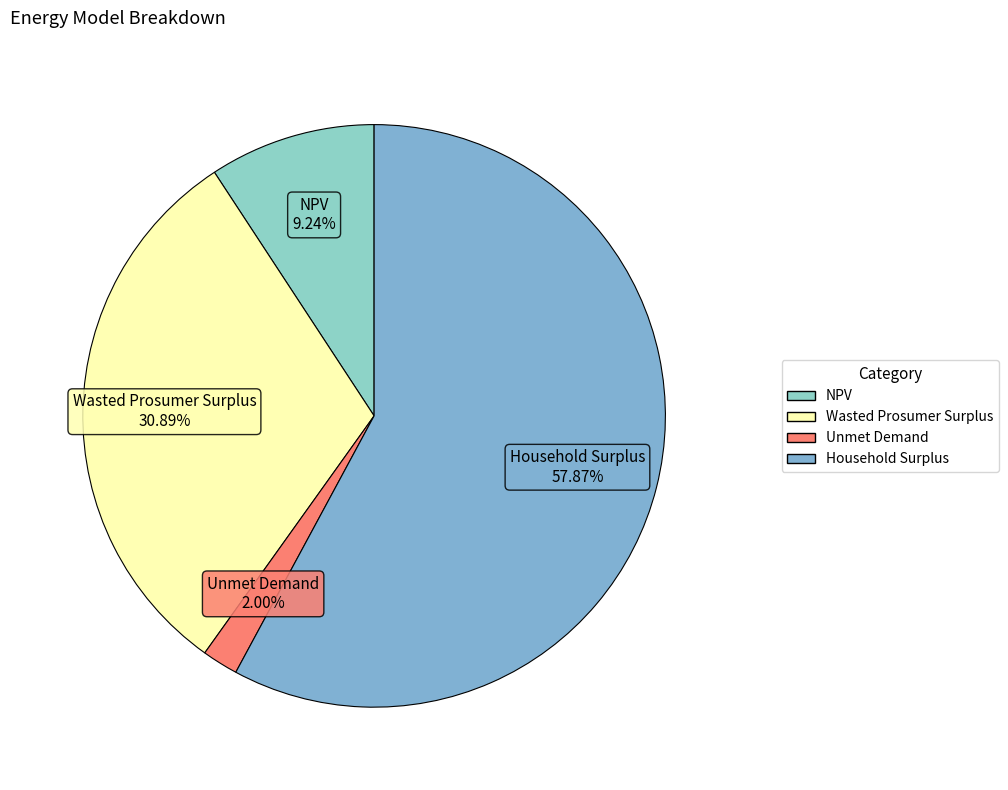

The NPV slice represents 9% of the pie. True or false?

True